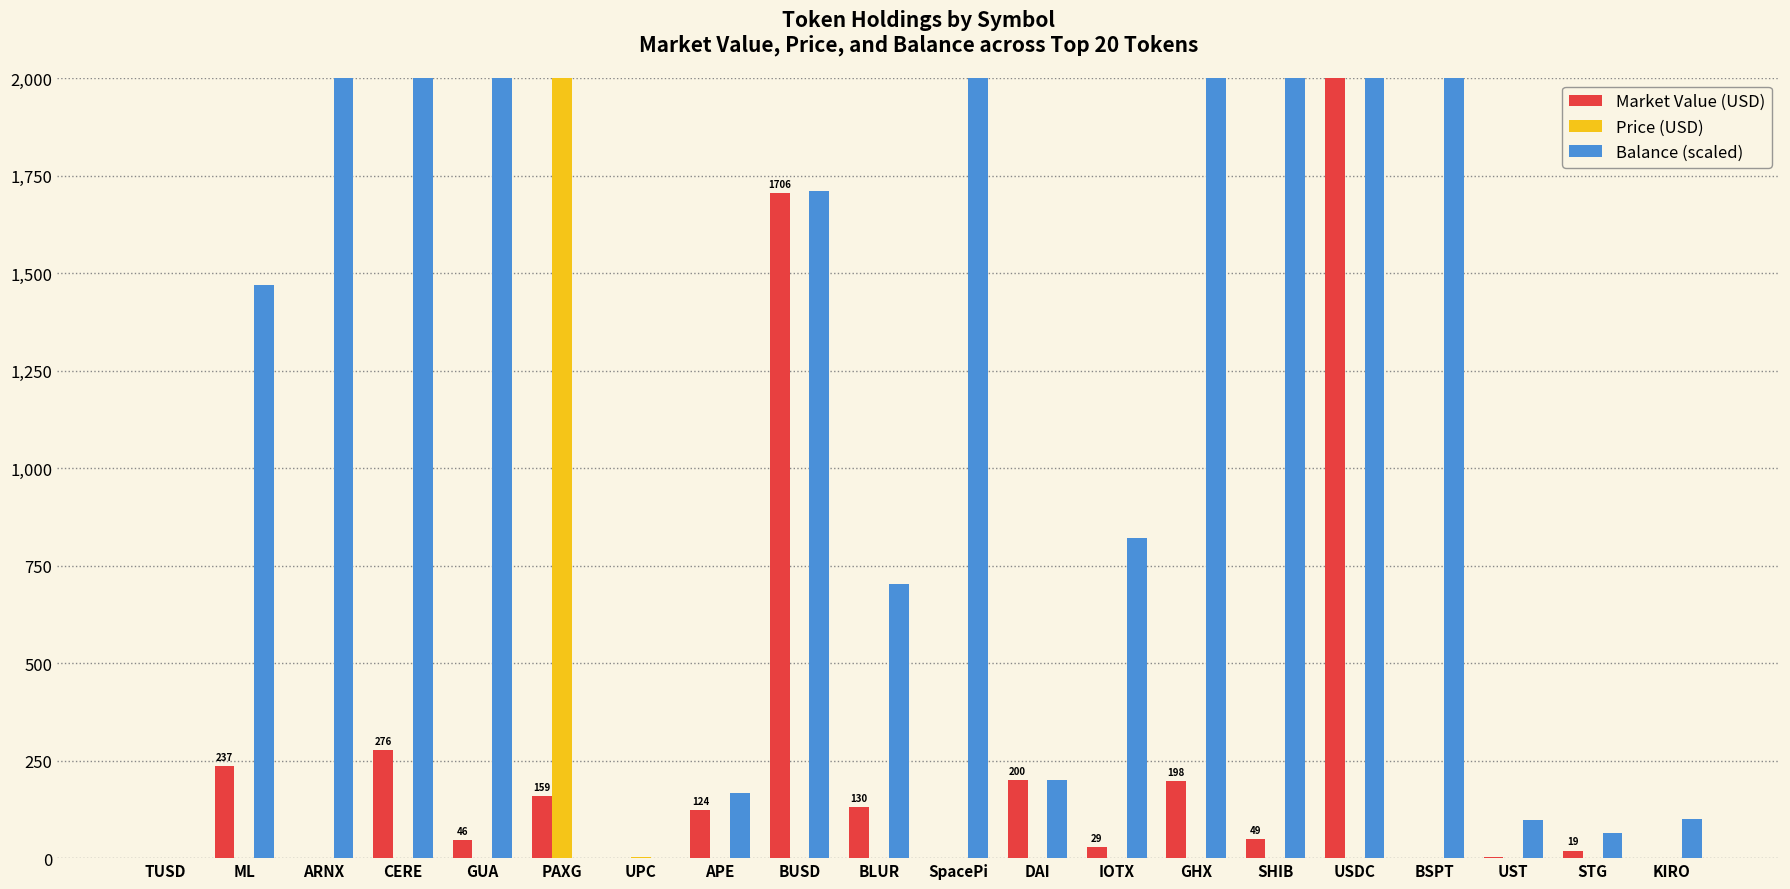

What are all the series names shown in the legend?

Market Value, Price, Balance (scaled)